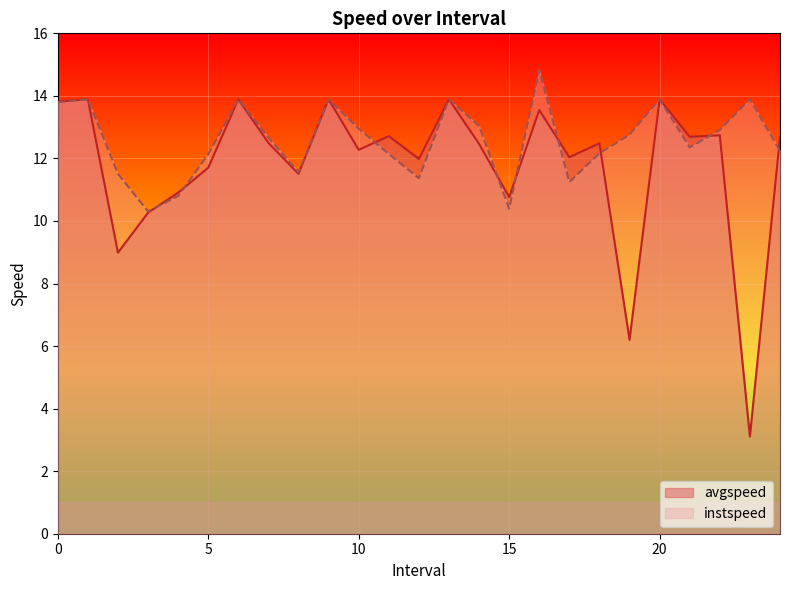

What are all the series names shown in the legend?

avgspeed, instspeed